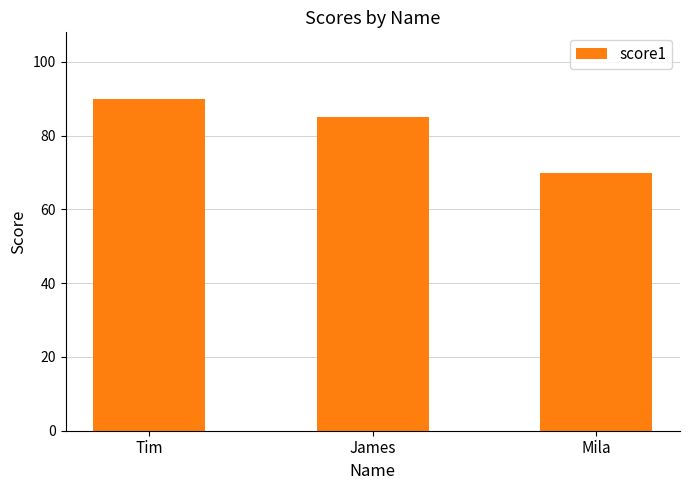

Reading left to right, extract all data points from this chart.

Tim=90	James=85	Mila=70